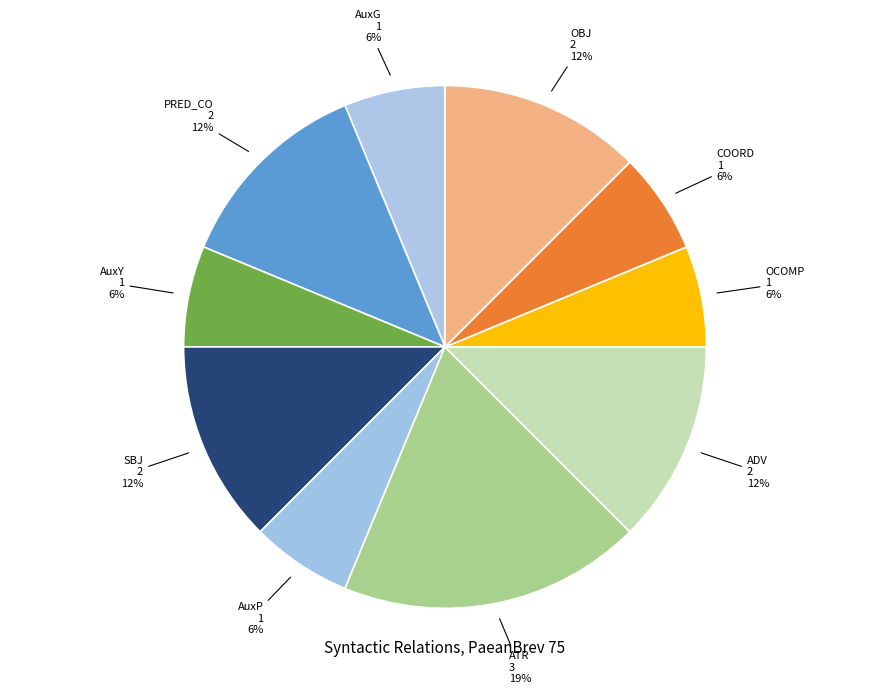

Which category has the biggest portion of the pie?

ATR